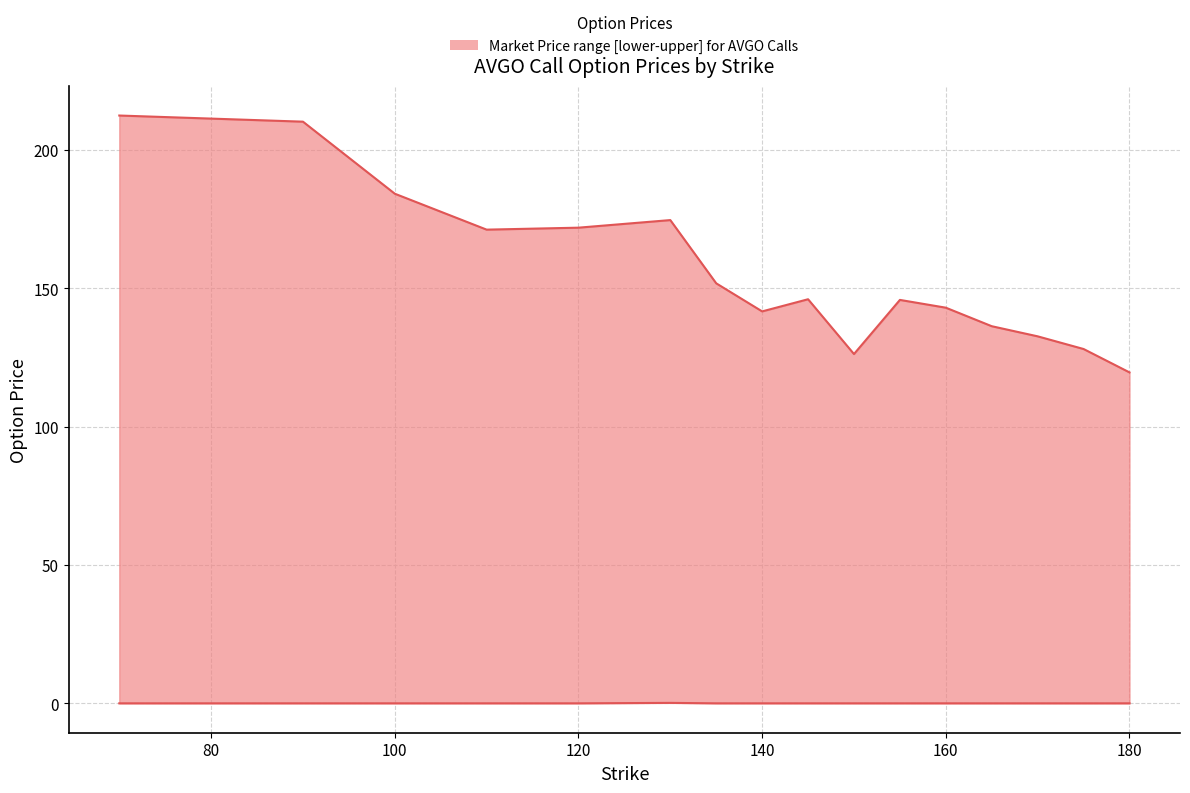

True or false: upper has a value of 47.2 at 150.

False